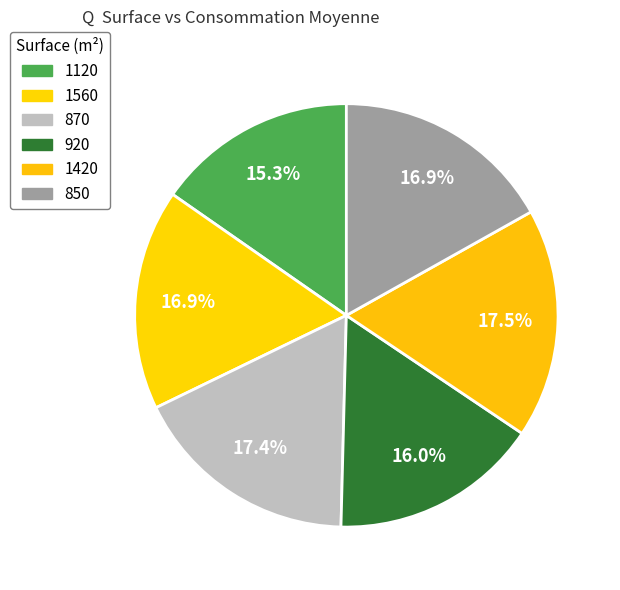

What percentage is the 920 slice, to the nearest percent?

16%